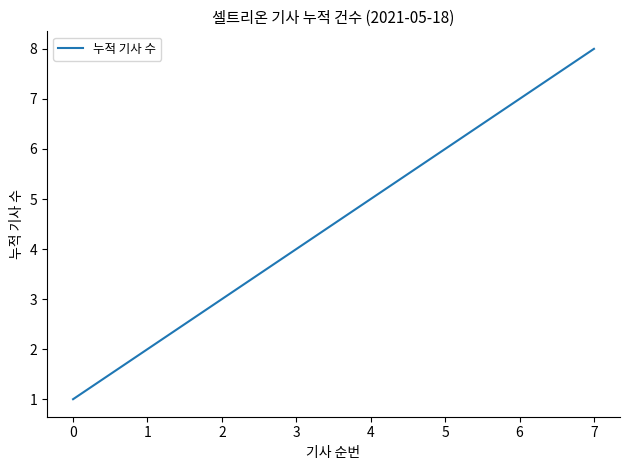

Rank the categories by value from highest to lowest.

7, 6, 5, 4, 3, 2, 1, 0